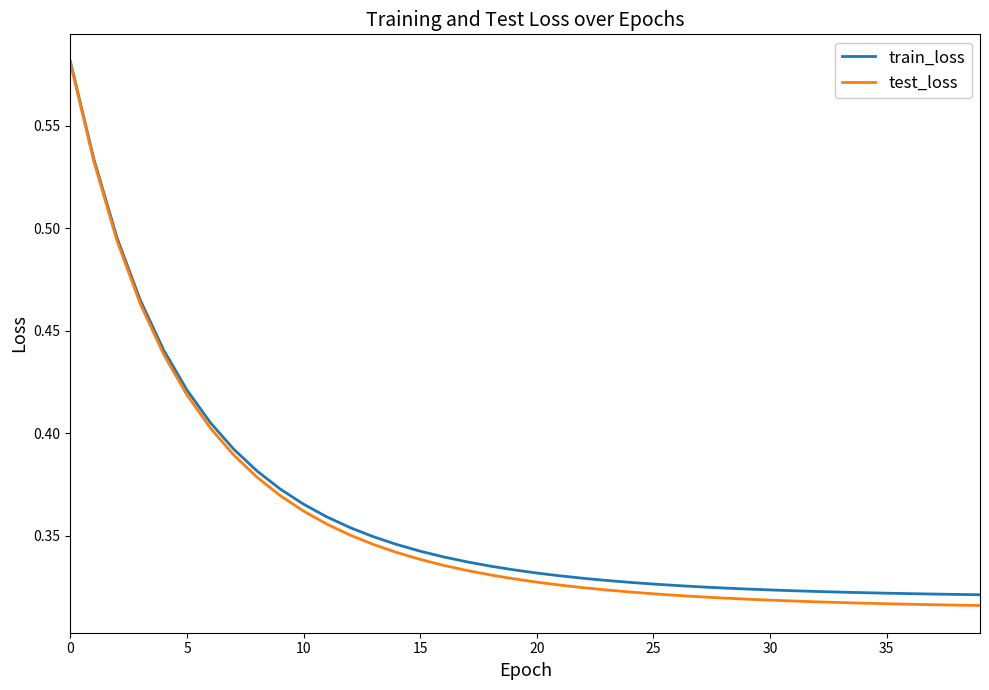

Which series has the widest spread of values?

test_loss